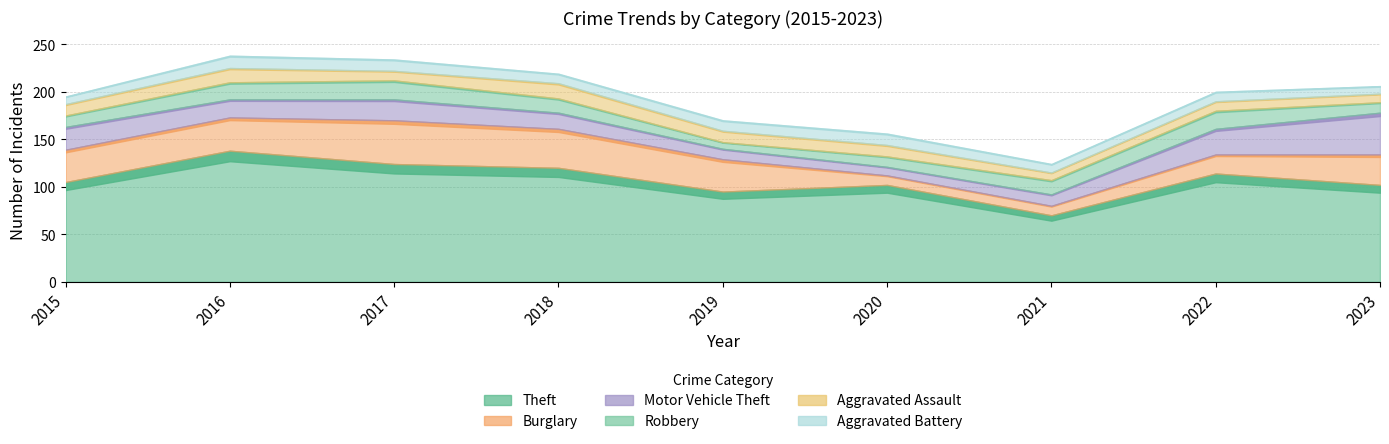

Which series changed the most between 2021 and 2023?

Theft